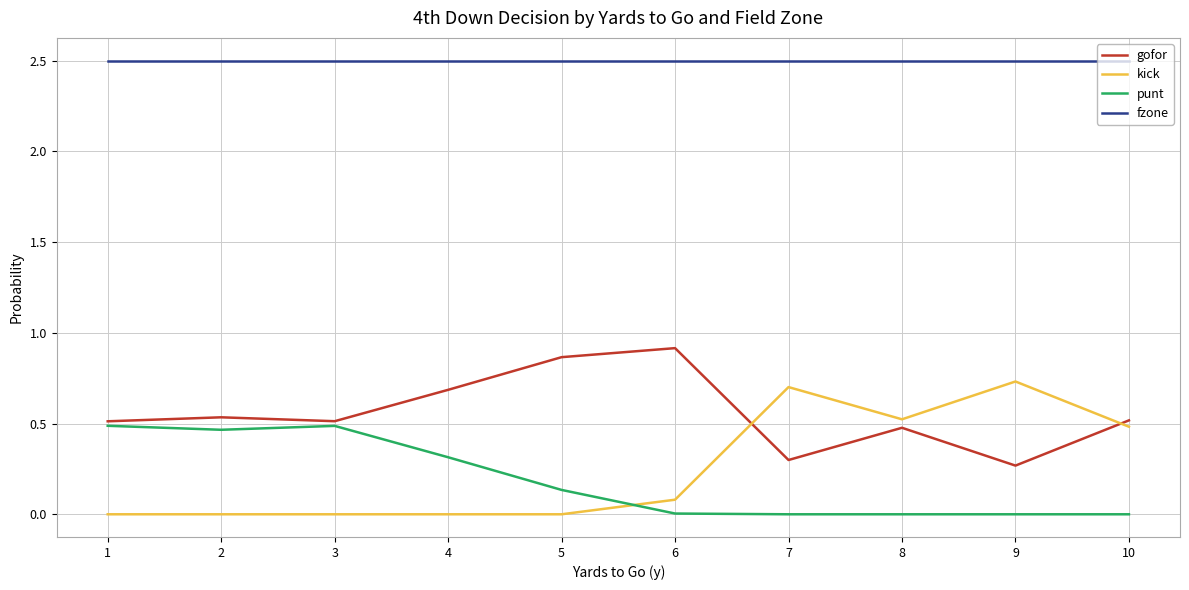

Is it true that gofor equals 0.3 at 6?

False